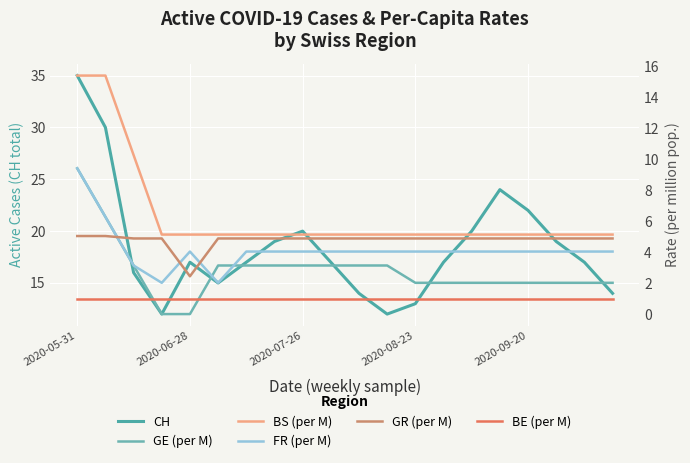

What is the average value of the FR (per M) series?

4.2